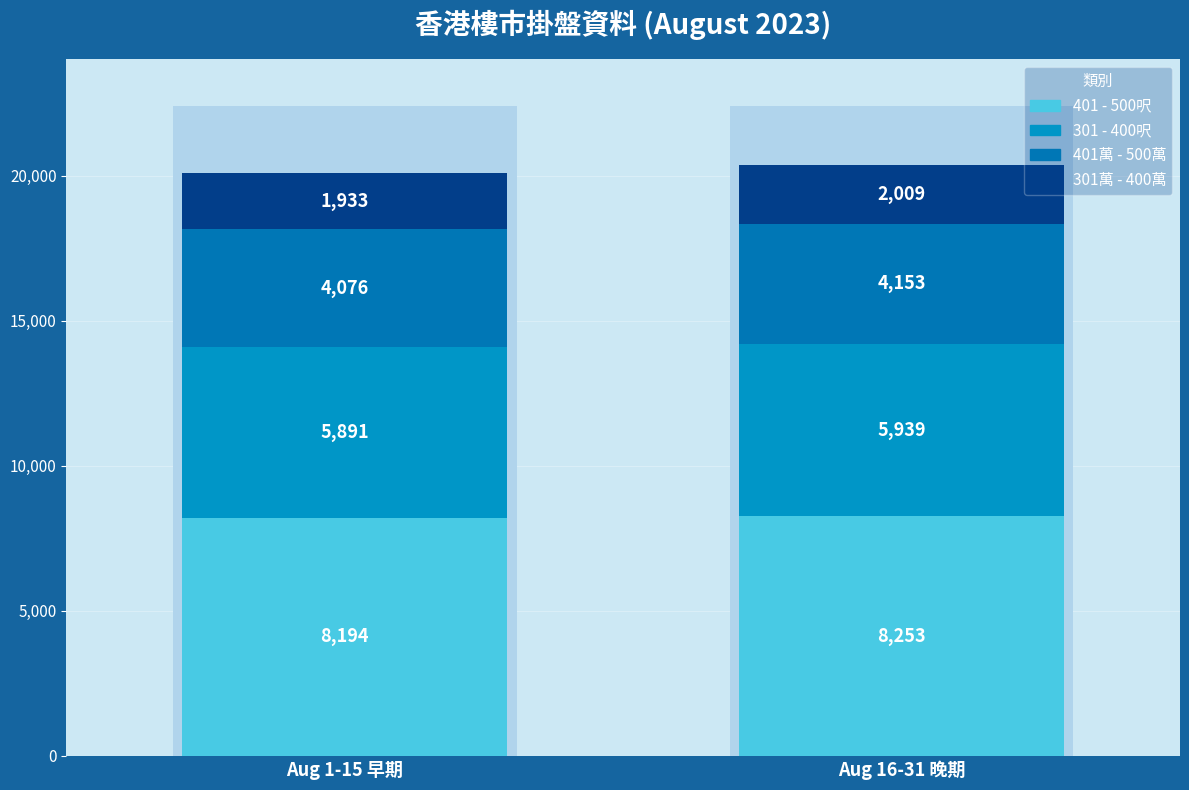

Reading right to left, what are all the values shown in this chart?

401 - 500呎: Aug 16-31 晚期=8253	Aug 1-15 早期=8194
301 - 400呎: Aug 16-31 晚期=5939	Aug 1-15 早期=5891
401萬 - 500萬: Aug 16-31 晚期=4153	Aug 1-15 早期=4076
301萬 - 400萬: Aug 16-31 晚期=2009	Aug 1-15 早期=1933